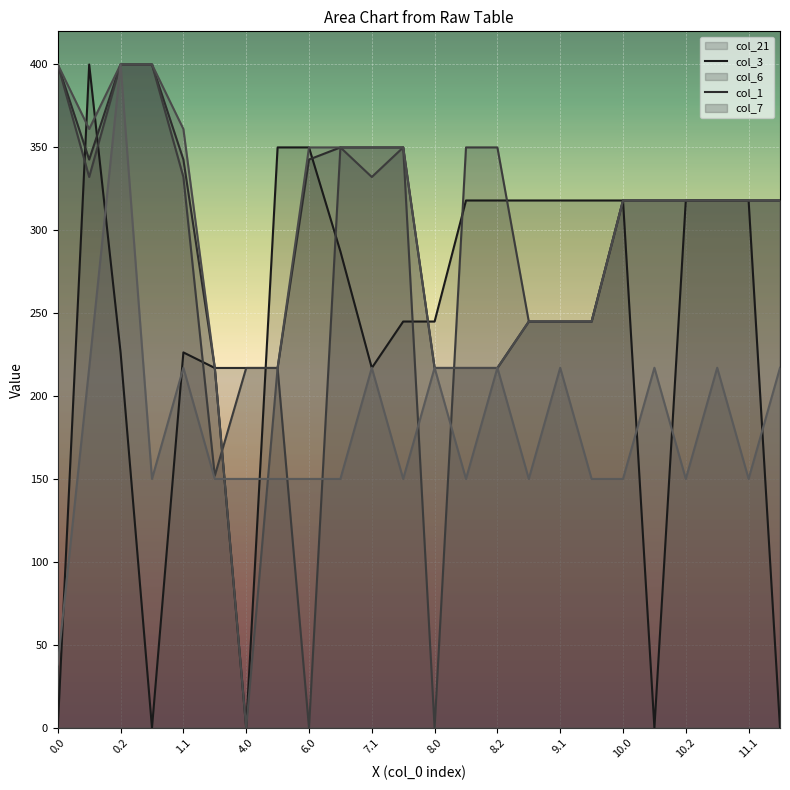

What position from the right is 4.0?

18